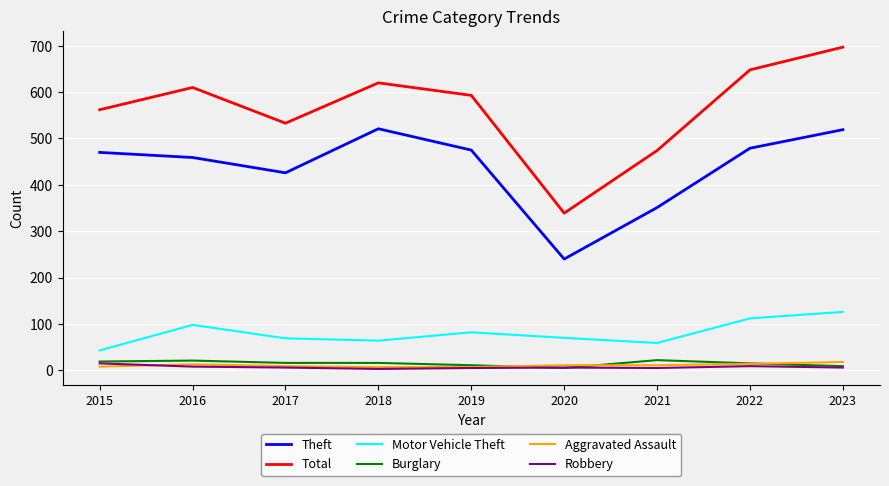

Is it true that Aggravated Assault equals 18 at 2023?

True